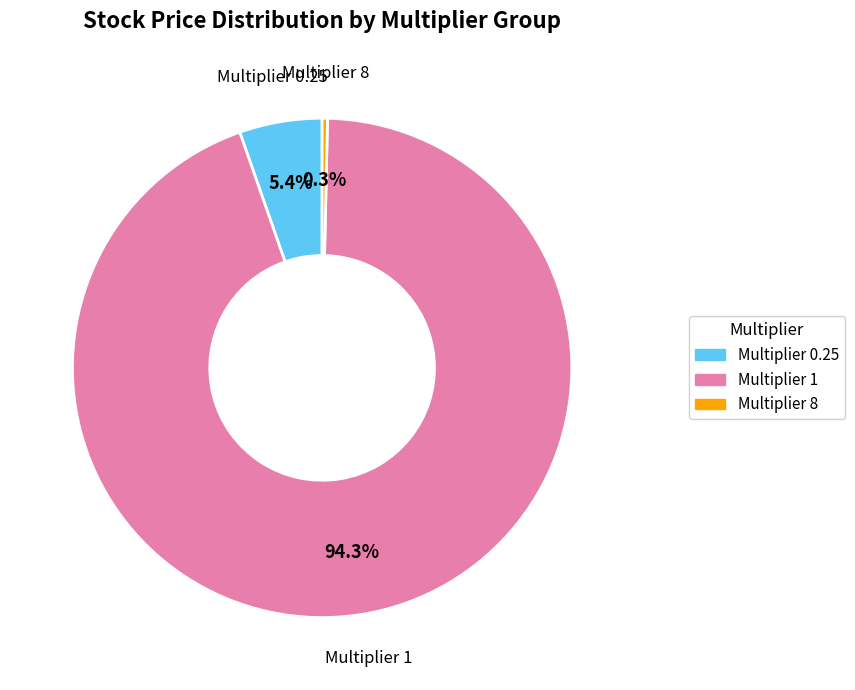

To the nearest percent, what is the average slice percentage?

33%